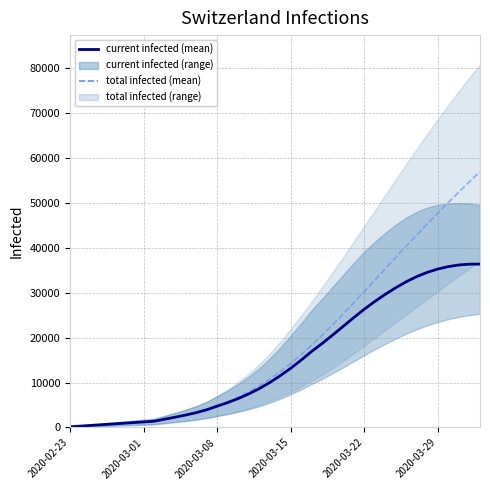

What value does the predicted_current_infected_mean series have at 2020-03-22?

26348